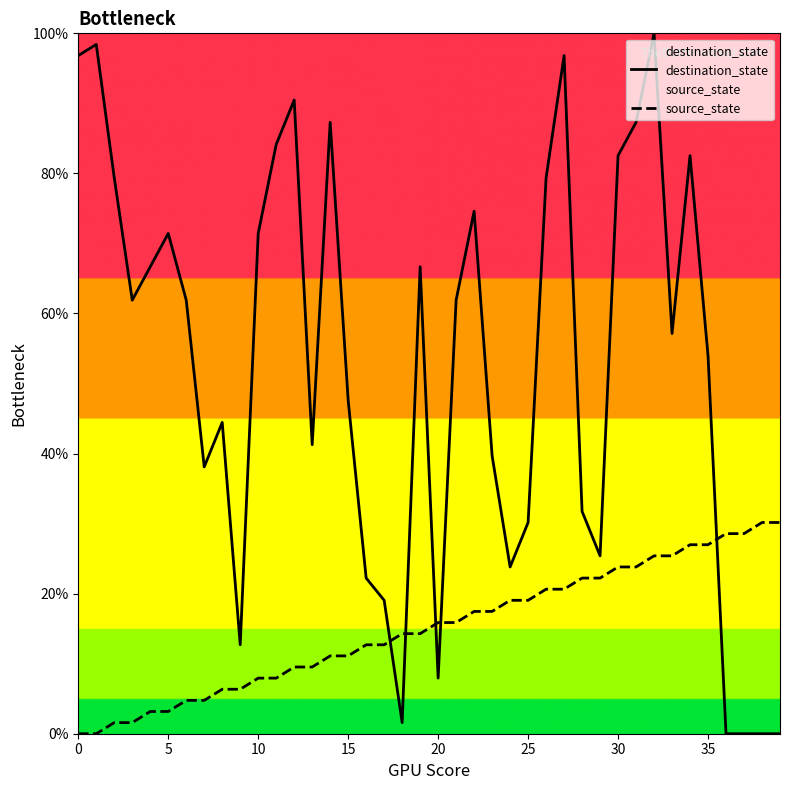

Which series ends up on top after the final intersection of source_state and destination_state?

source_state